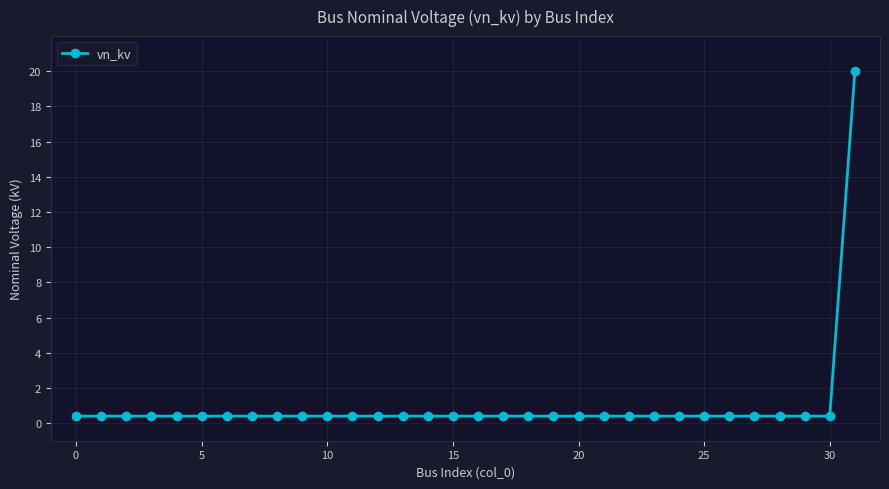

What is the average value?

1.0